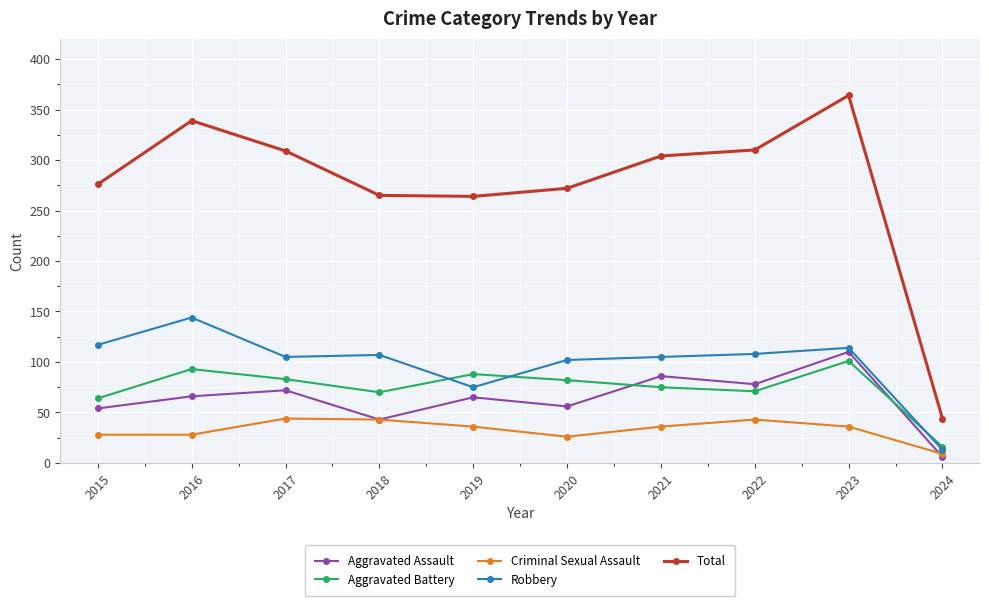

True or false: Robbery and Total cross at least once.

False